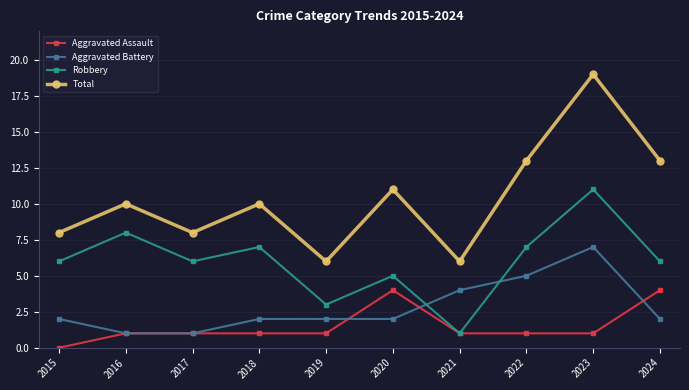

What is the total value across all series at 2019?

12